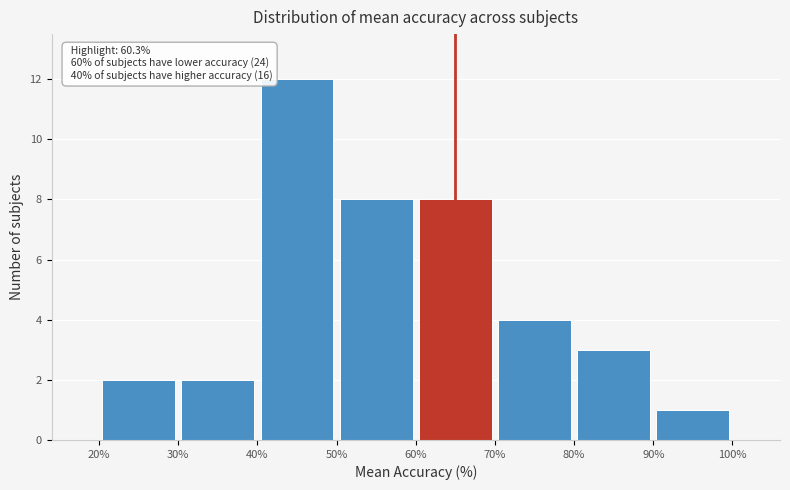

Over which range of the x-axis is the bar tallest?

40% to 50%